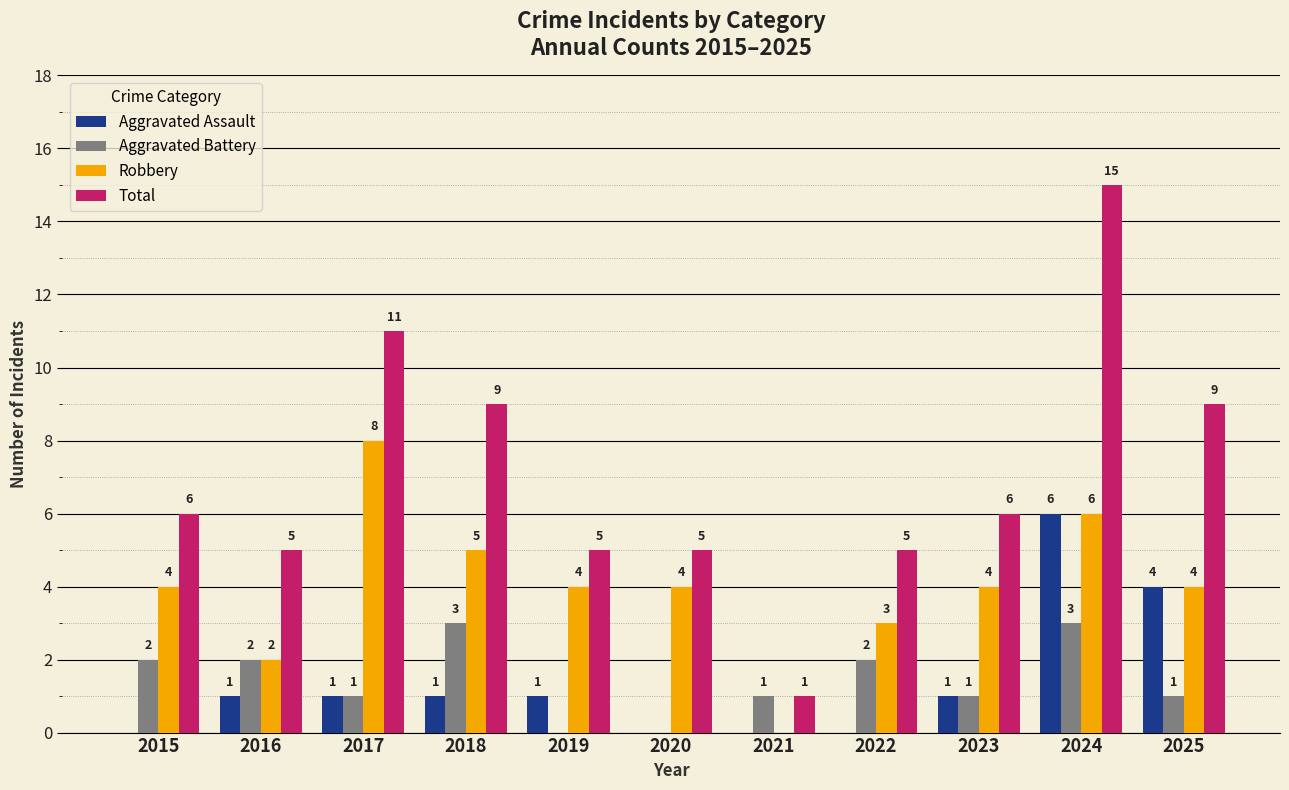

What is the approximate value of Total at 2022?

5